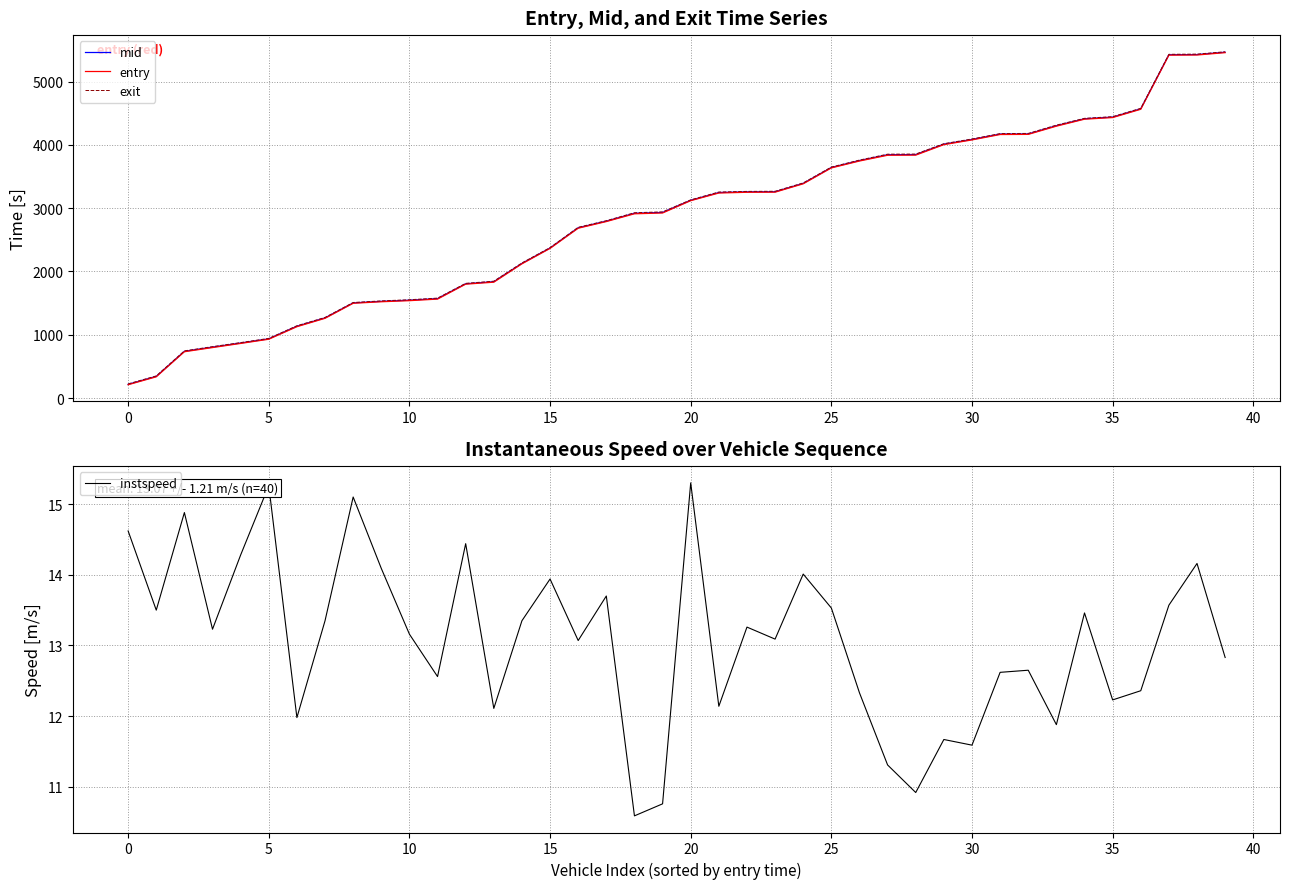

Count the number of data series in this chart.

4